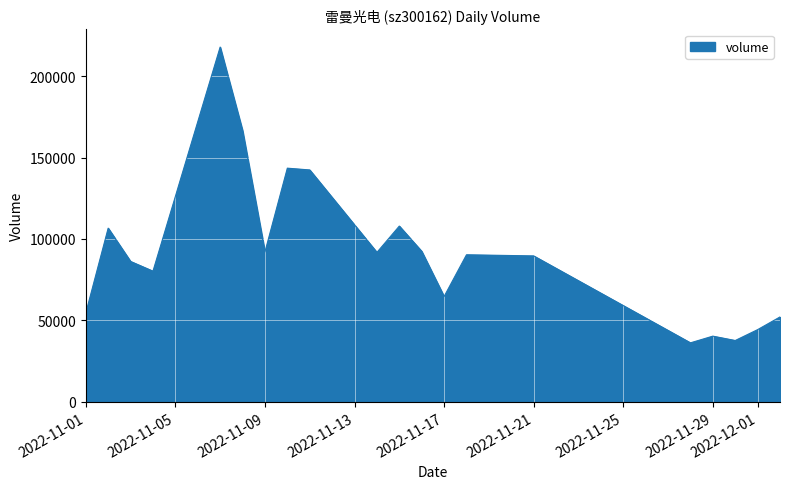

What is the minimum value shown in the chart?

36228